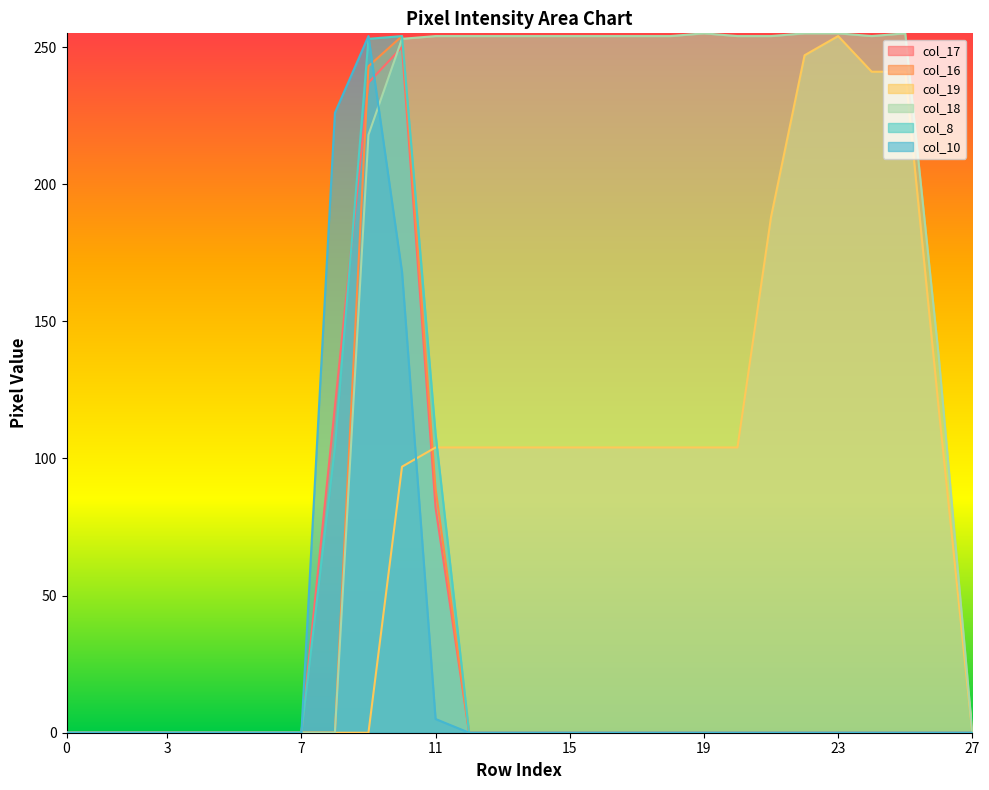

True or false: col_10 has a value of 0 at 15.

True